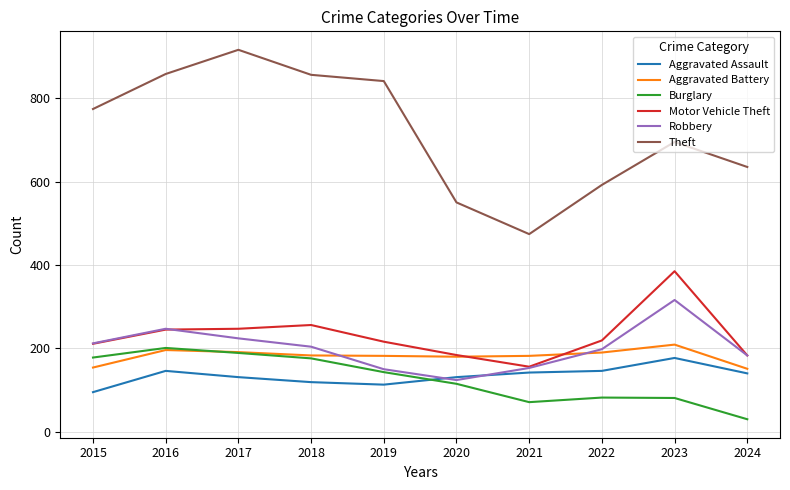

What is the minimum value for Aggravated Assault?

95